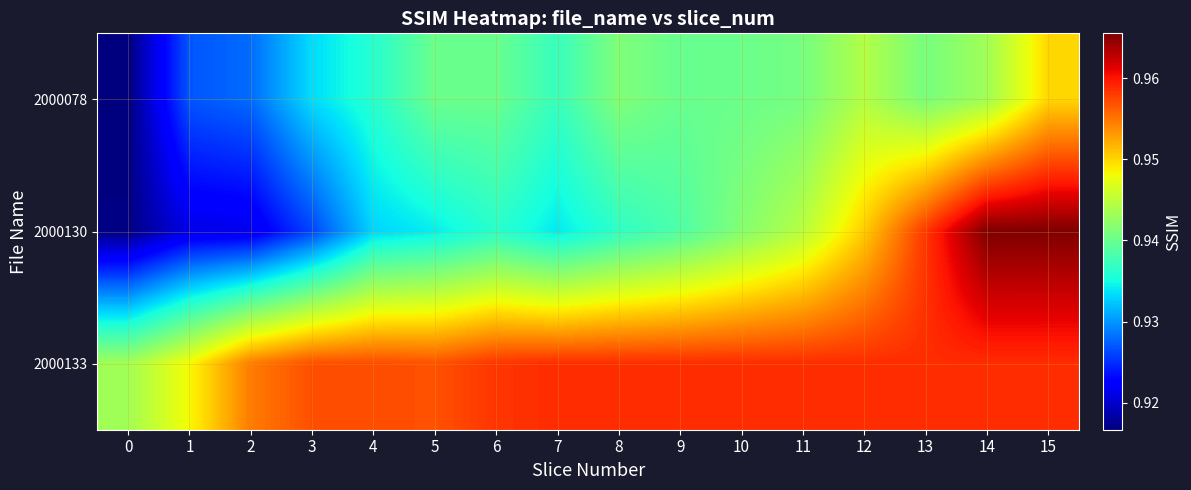

Reading left to right, transcribe all the data shown in this chart.

2000078: 0=0.9	1=0.9	2=0.9	3=0.9	4=0.9	5=0.9	6=0.9	7=0.9	8=0.9	9=0.9	10=0.9	11=0.9	12=0.9	13=0.9	14=0.9	15=0.9
2000130: 0=0.9	1=0.9	2=0.9	3=0.9	4=0.9	5=0.9	6=0.9	7=0.9	8=0.9	9=0.9	10=0.9	11=0.9	12=1.0	13=1.0	14=1.0	15=1.0
2000133: 0=0.9	1=0.9	2=1.0	3=1.0	4=1.0	5=1.0	6=1.0	7=1.0	8=1.0	9=1.0	10=1.0	11=1.0	12=1.0	13=1.0	14=1.0	15=1.0